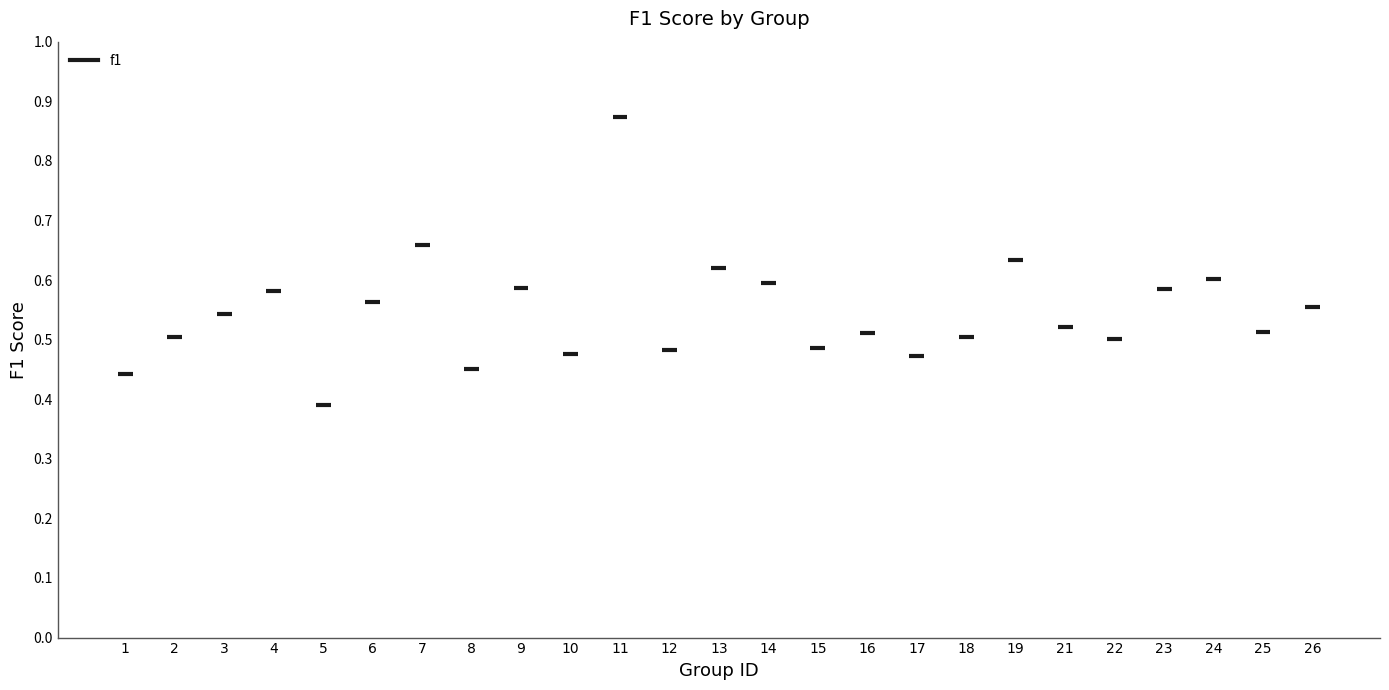

At which category does the chart reach its peak across all series?

11